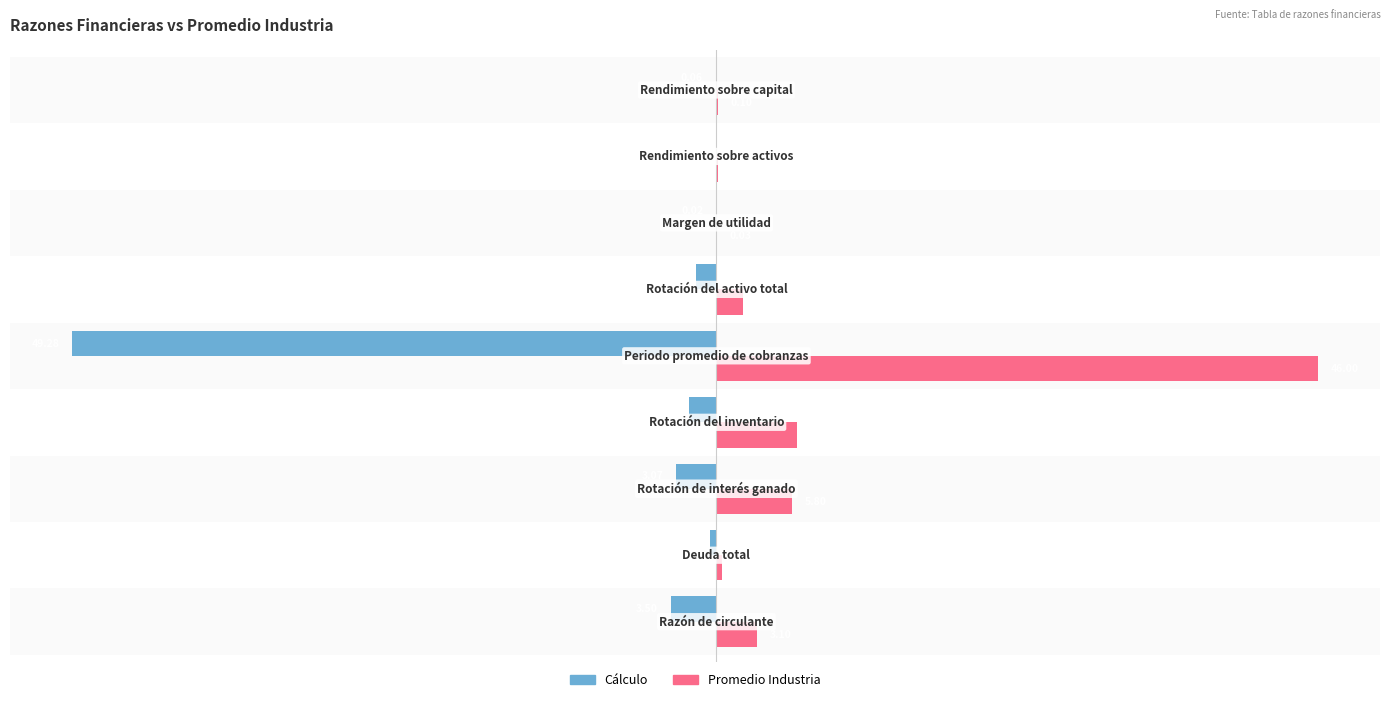

Which series has the largest total across all categories?

Promedio Industria